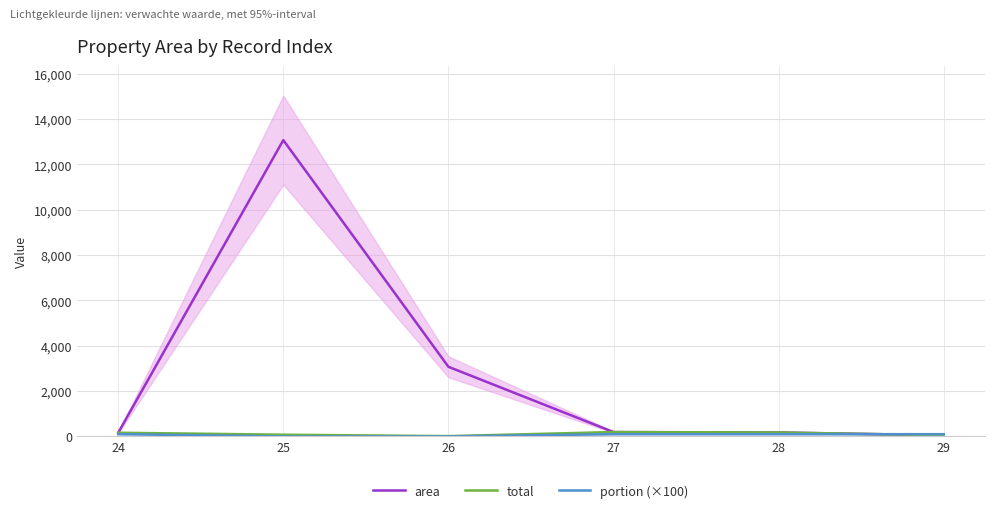

What is the value of the area point at the 1st from the left?

163.0